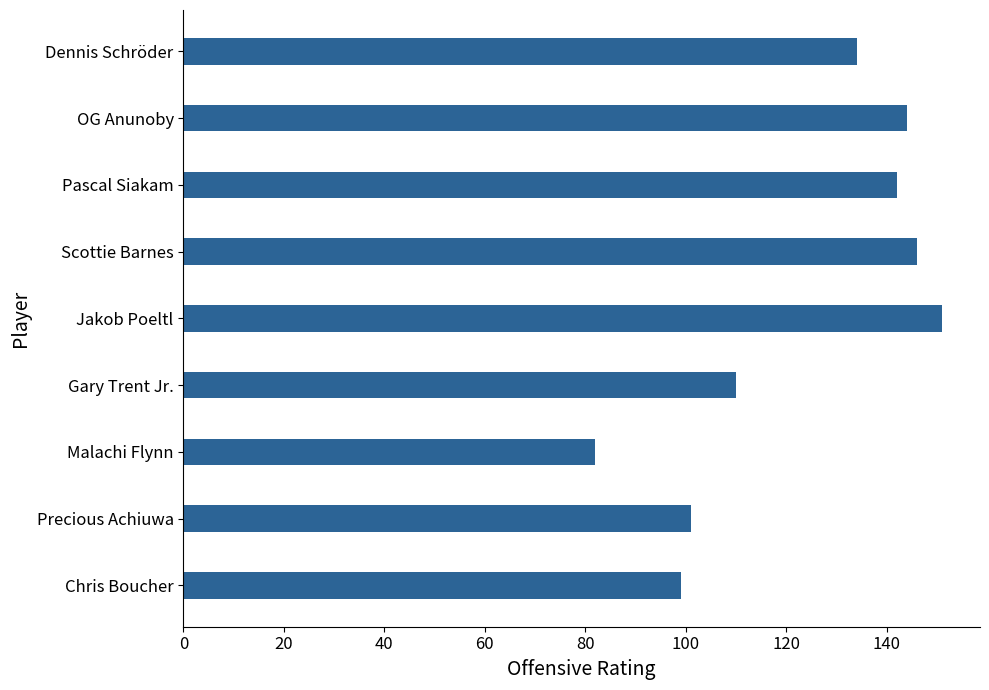

Which label corresponds to the smallest value in the chart?

Malachi Flynn